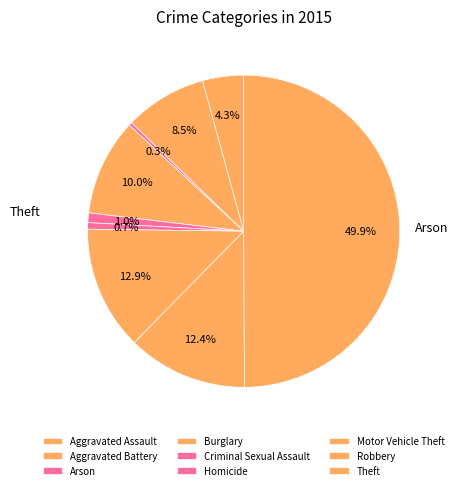

Approximately how many times larger is the value at Burglary compared to Homicide?

15.0